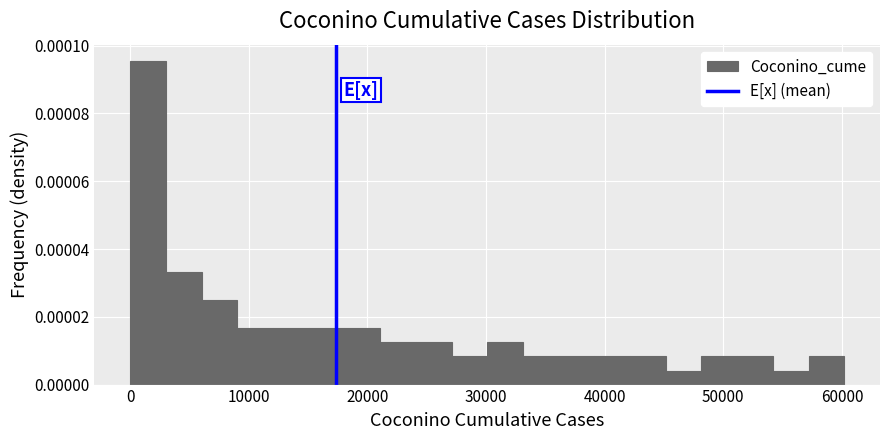

Read against the x-axis, roughly where is the centre of the tallest bar?

2000